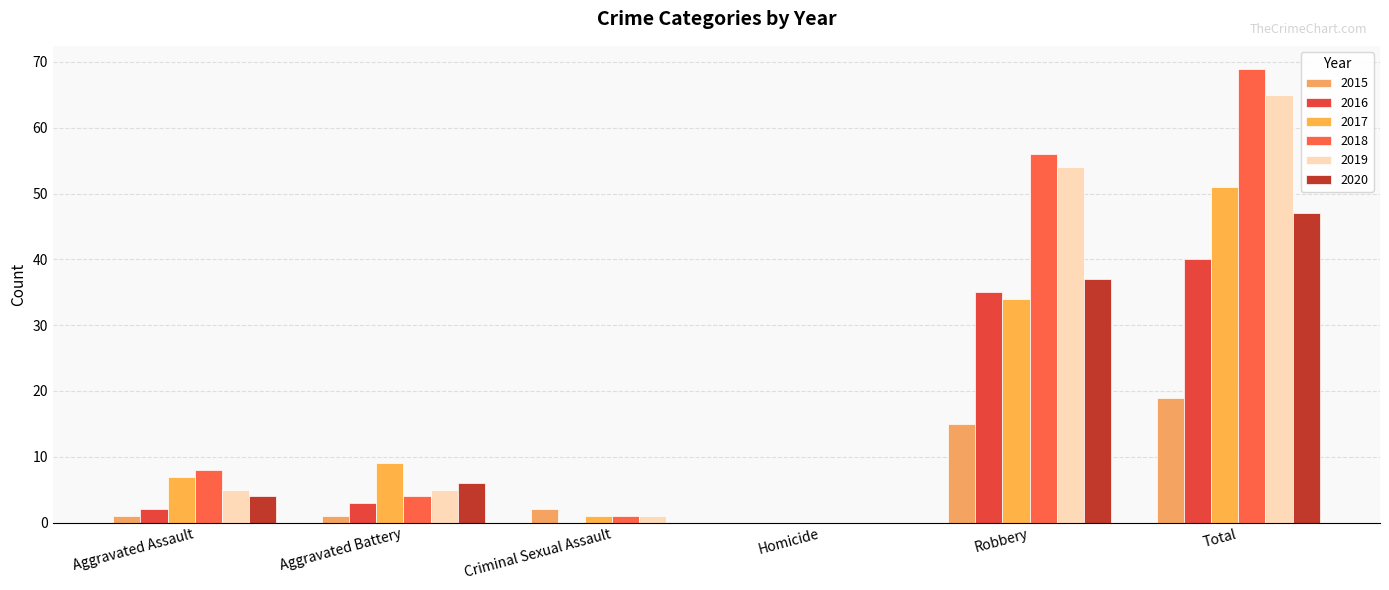

What is the average value of the 2020 series?

16